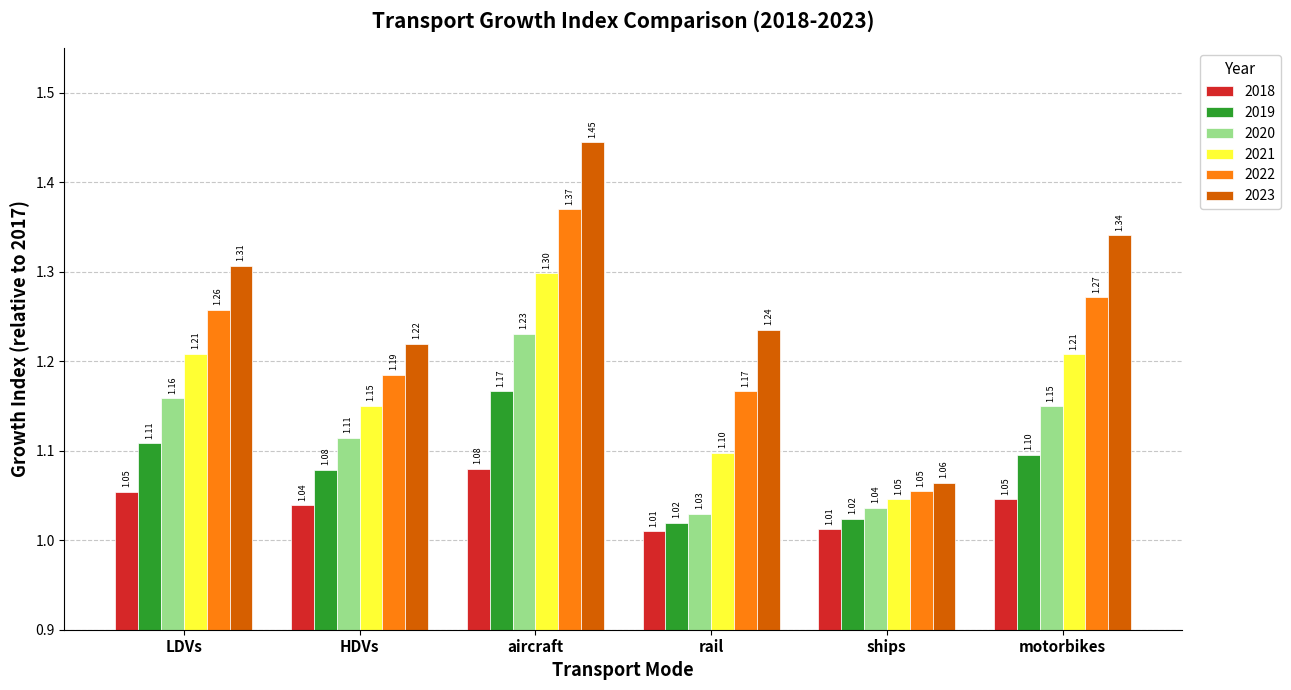

Which series has the largest range (max minus min)?

2023